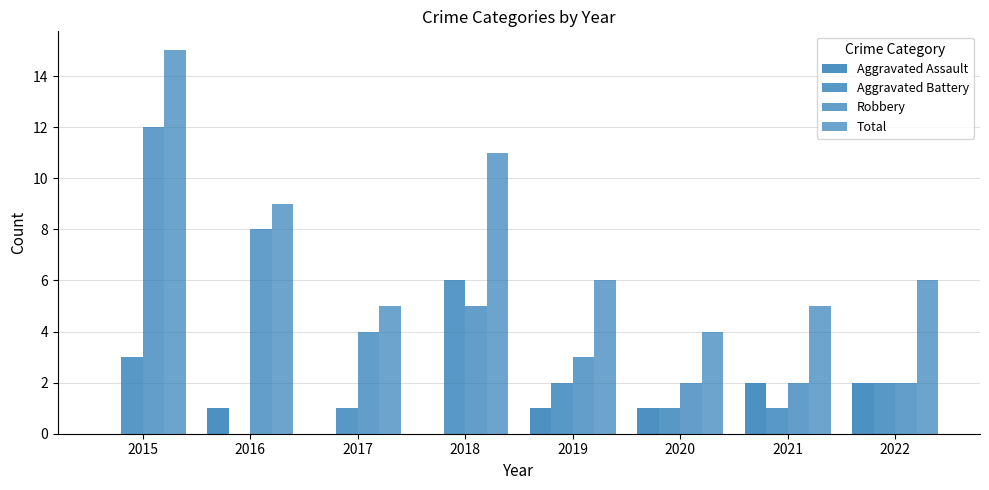

What is the average value of the Robbery series?

5